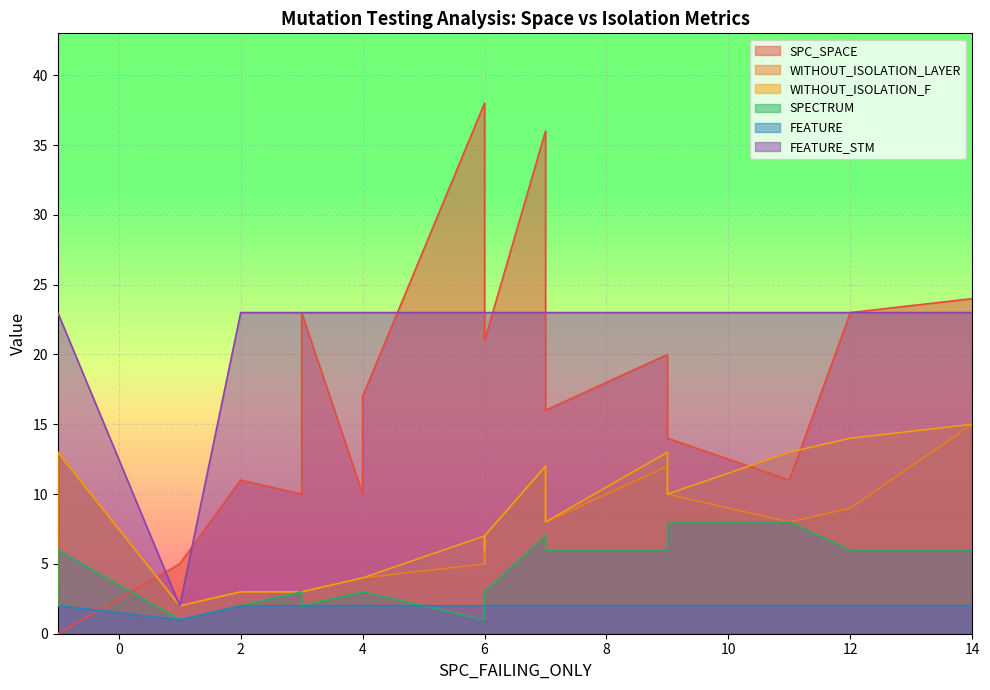

True or false: SPC_SPACE has more than 1 points higher than both neighbors.

True